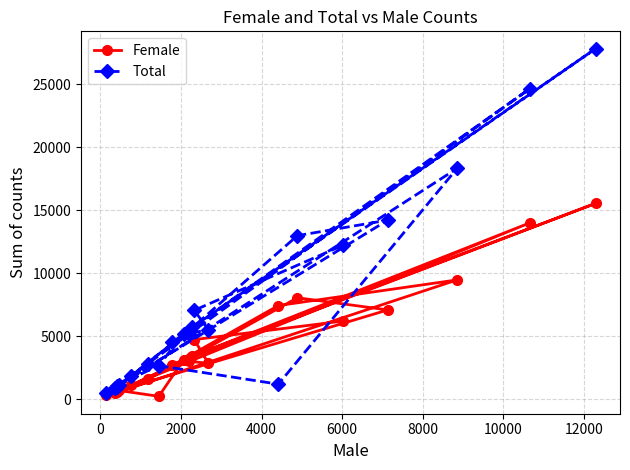

Reading left to right, what are all the values shown in this chart?

Female: 472	689	219	3122	13992	1084	3277	8050	7083	352	648	1596	7431	9467	528	3423	15543	2725	3008	2842	4724	6195
Total: 842	1137	2667	5183	24643	1832	5489	12983	14213	477	1050	2782	1186	18317	937	5705	27830	4502	5193	5520	7050	12207